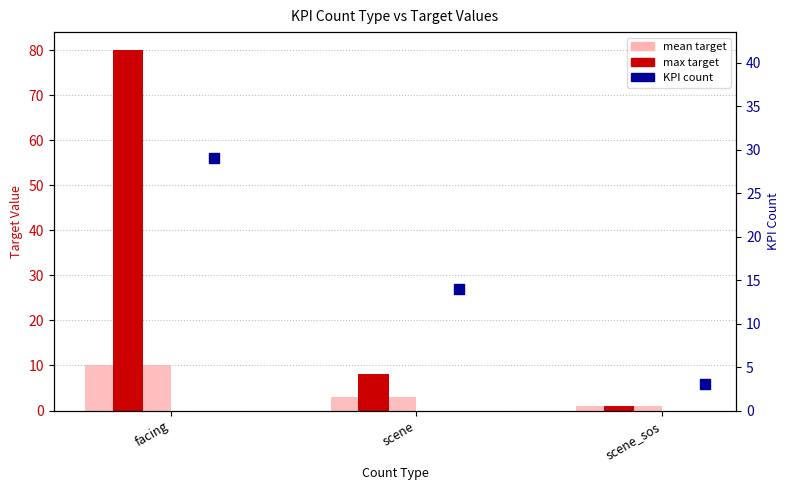

At which category is the sum across all series the highest?

facing